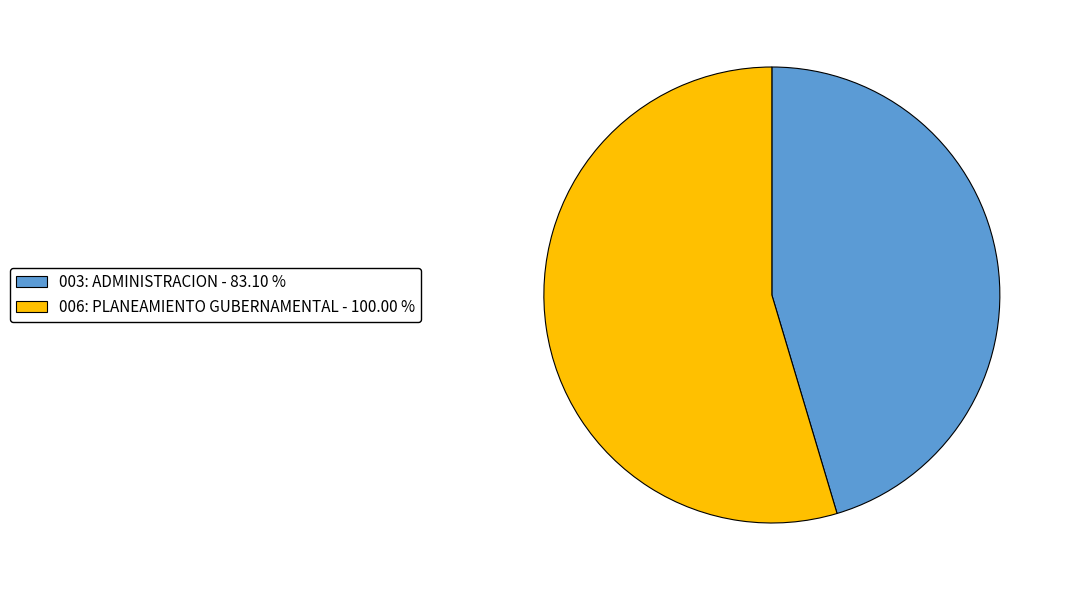

Which category has the biggest portion of the pie?

006: PLANEAMIENTO GUBERNAMENTAL